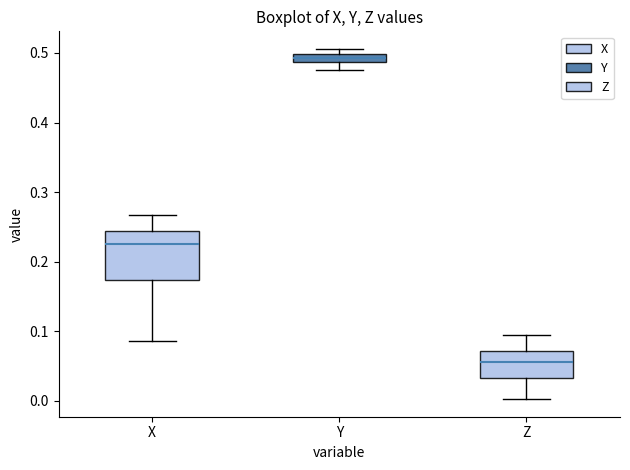

Comparing the boxes themselves (not the whiskers), which one is the tallest?

X